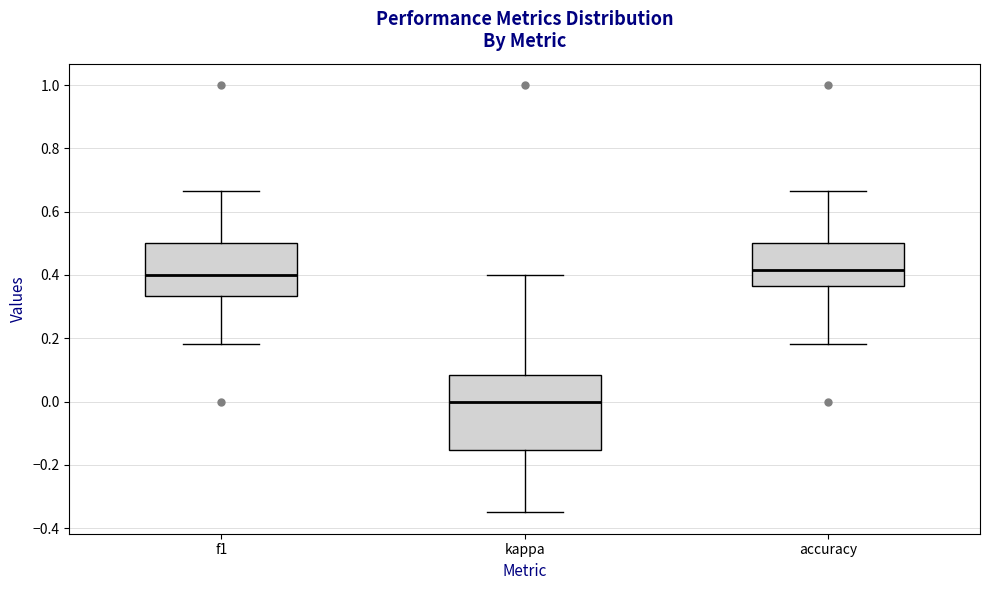

Which box is the tallest, from its lower edge to its upper edge?

kappa